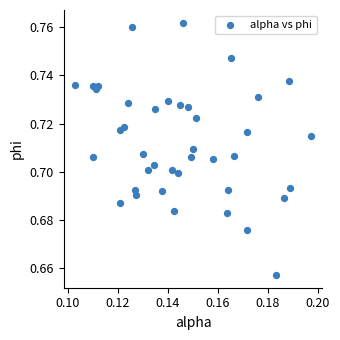

Count the number of points in this scatter plot.

40